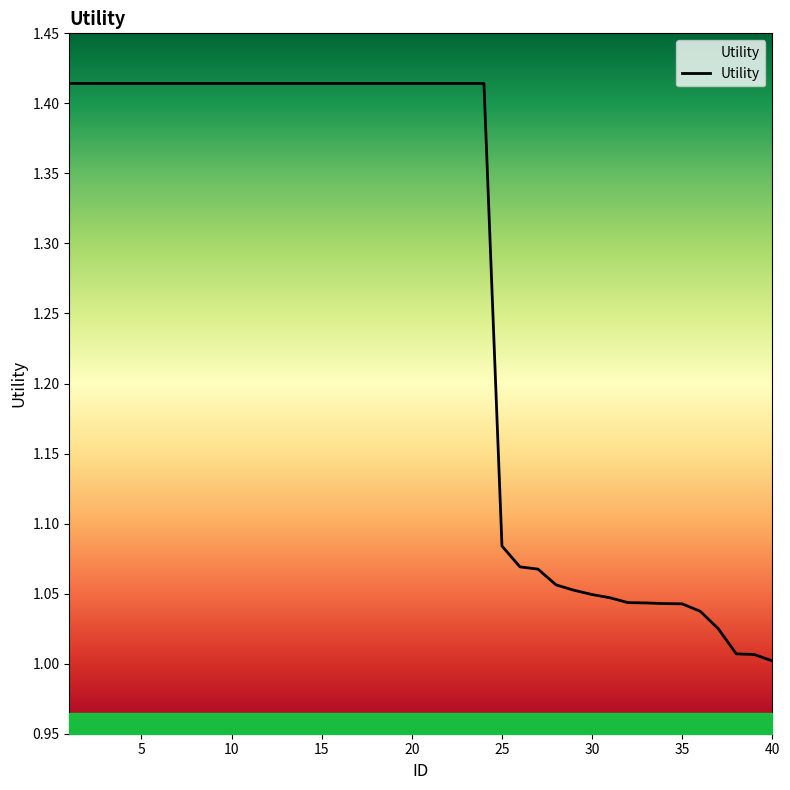

What is the difference between the maximum and minimum values?

0.4